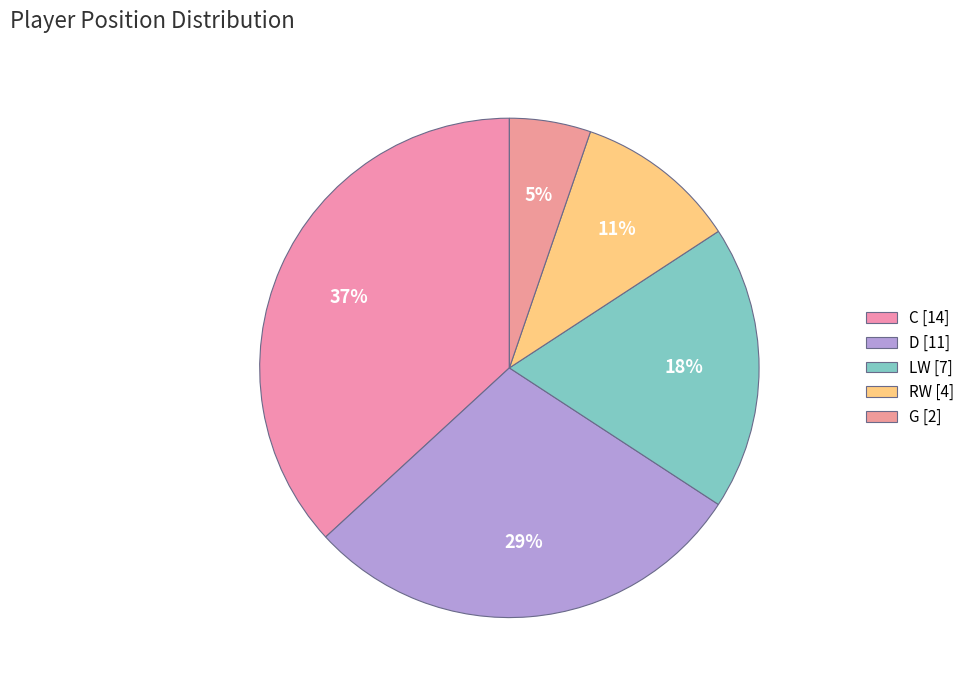

Is it true that LW is 11% of the pie?

False